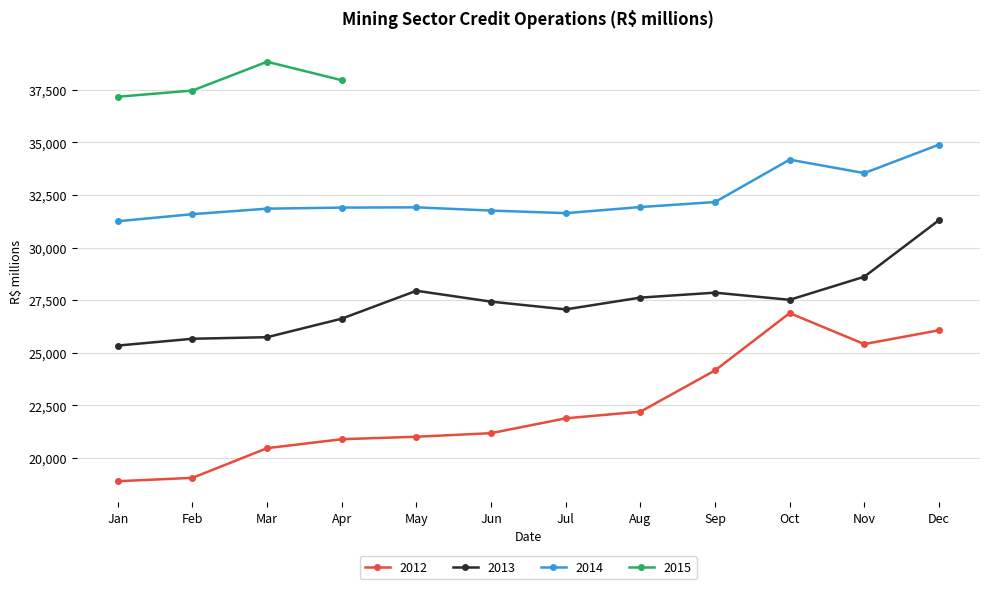

Reading right to left, list all the values displayed in this chart.

2015-04=37955	2015-03=38833	2015-02=37465	2015-01=37170	2014-12=34893	2014-11=33542	2014-10=34180	2014-09=32166	2014-08=31928	2014-07=31638	2014-06=31761	2014-05=31914	2014-04=31902	2014-03=31852	2014-02=31590	2014-01=31254	2013-12=31303	2013-11=28617	2013-10=27520	2013-09=27860	2013-08=27625	2013-07=27065	2013-06=27433	2013-05=27951	2013-04=26625	2013-03=25744	2013-02=25670	2013-01=25346	2012-12=26072	2012-11=25416	2012-10=26888	2012-09=24164	2012-08=22203	2012-07=21889	2012-06=21183	2012-05=21013	2012-04=20897	2012-03=20471	2012-02=19060	2012-01=18900